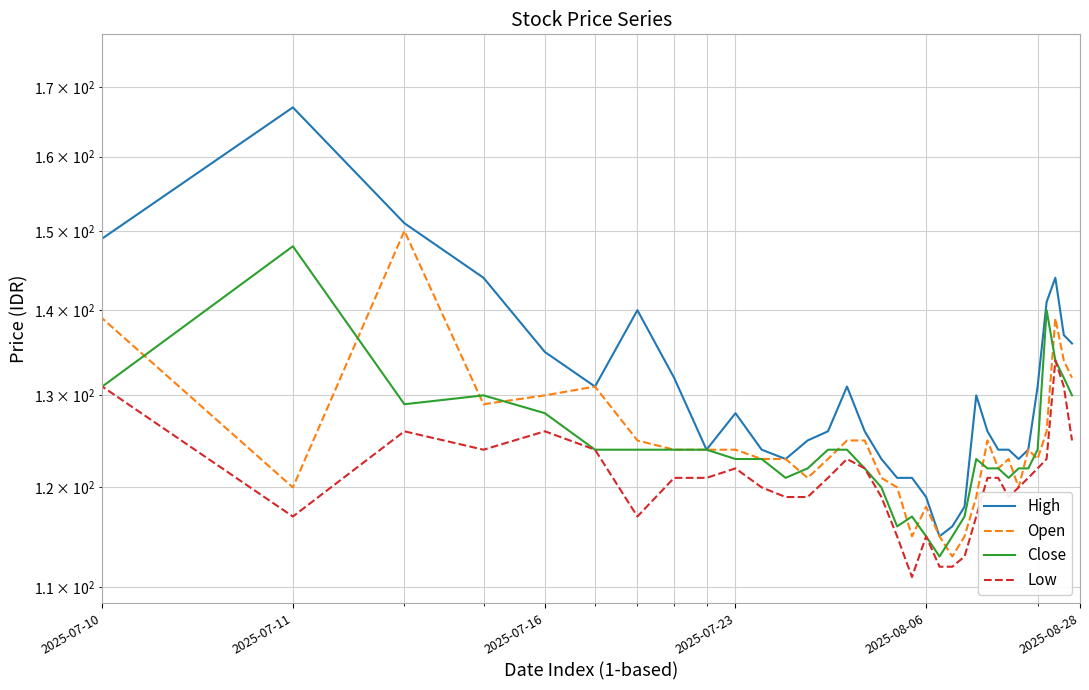

What is the minimum value shown in the chart?

111